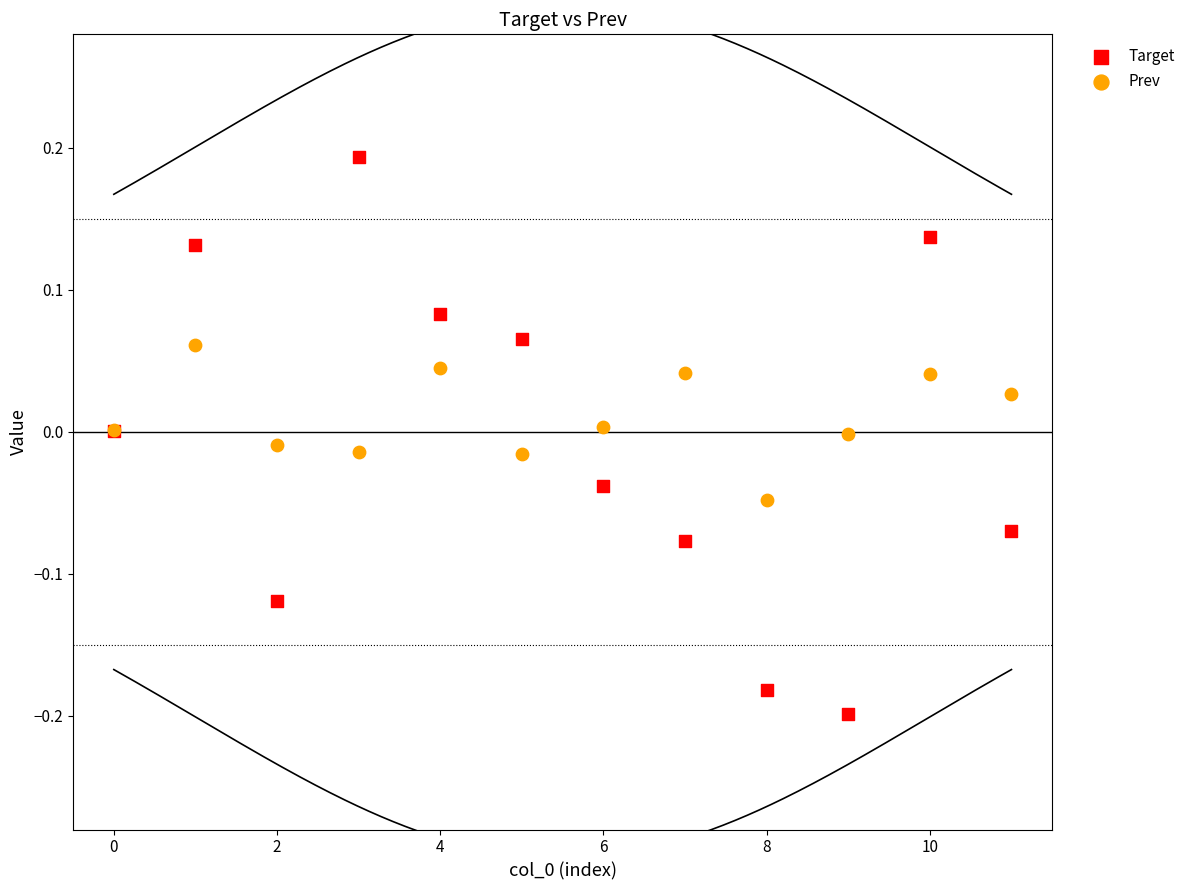

Which series reaches the maximum Y coordinate?

Target